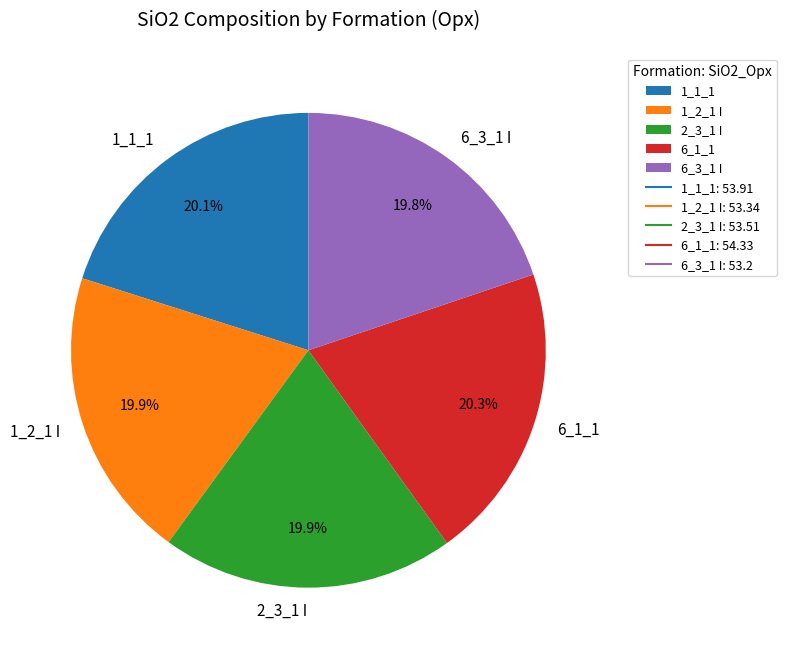

Is there any slice that represents more than half of the pie?

No